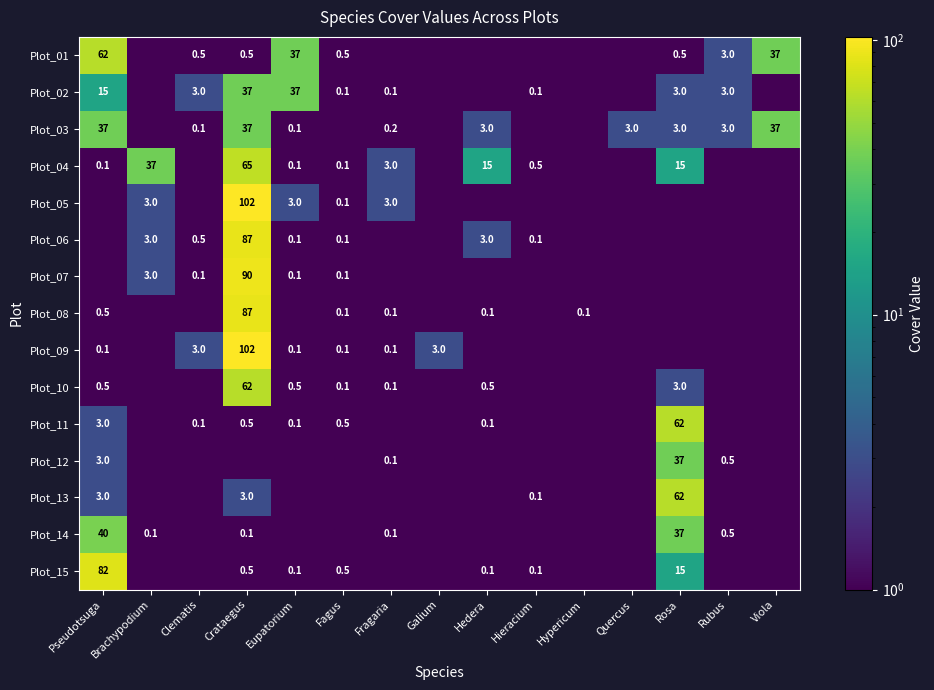

Which has a higher value, Rosa or Galium?

Rosa